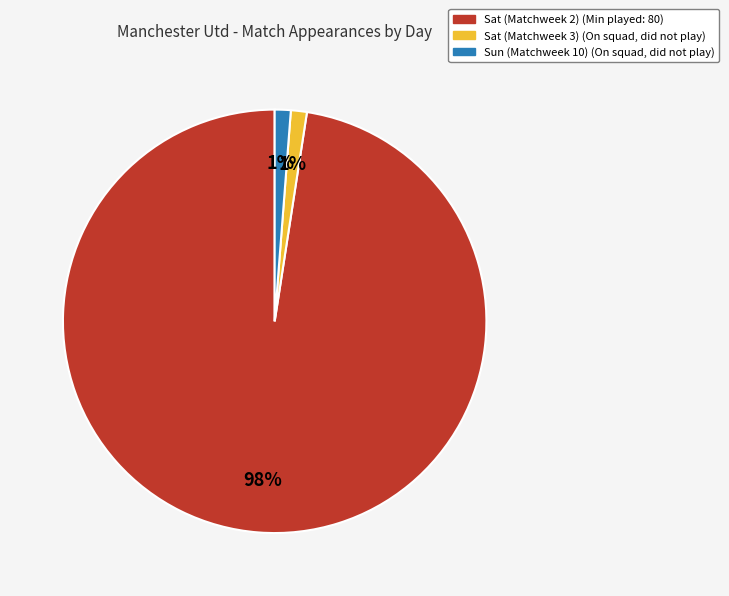

To the nearest percent, what is the average slice percentage?

33%